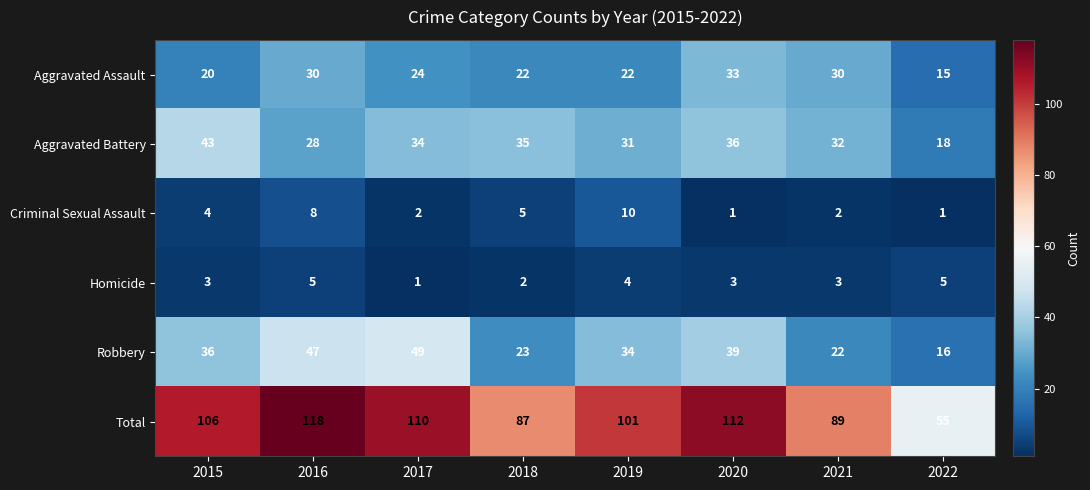

At which category is the sum across all series the highest?

2016